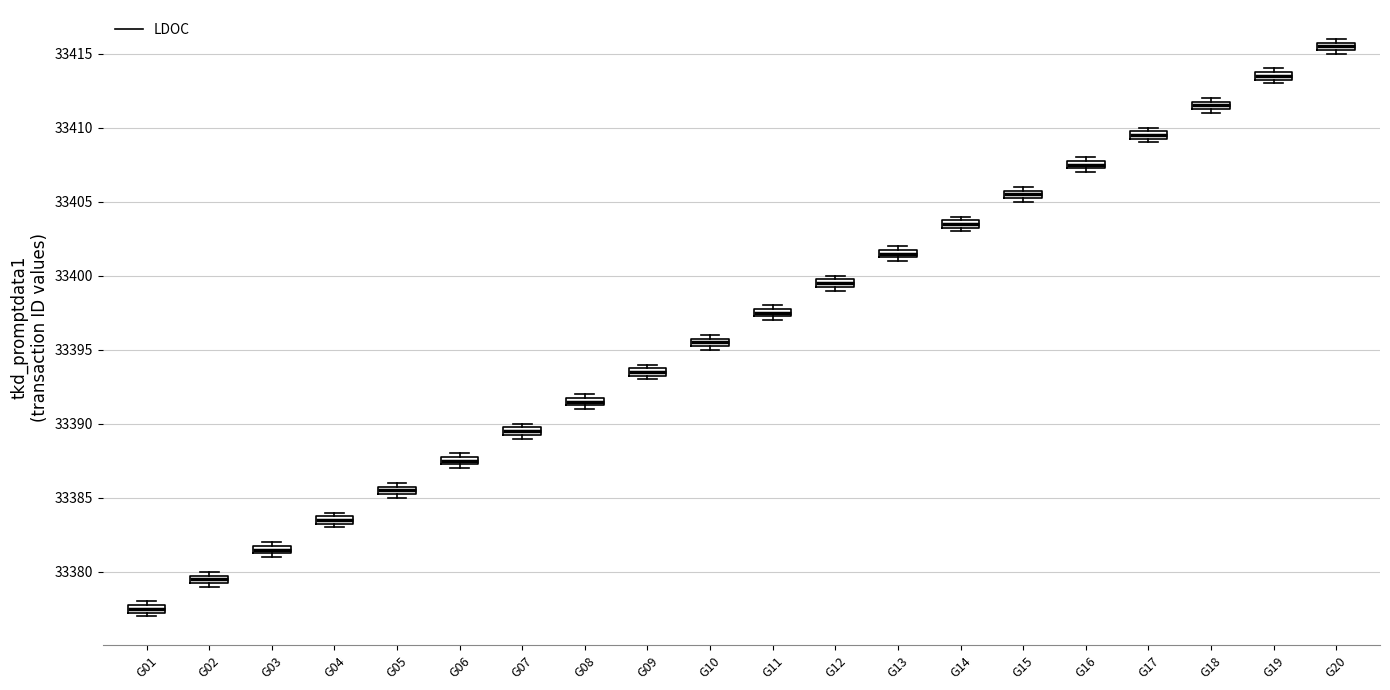

Where is the upper edge of the box for G04 on the y-axis? The values are not printed on the chart, so give them approximately, as read against the axis.

33384.0